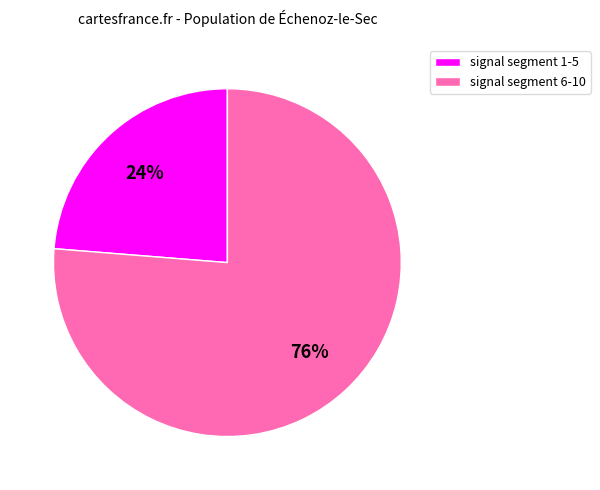

Do signal segment 6-10 and signal segment 1-5 together represent more than half of the pie?

Yes